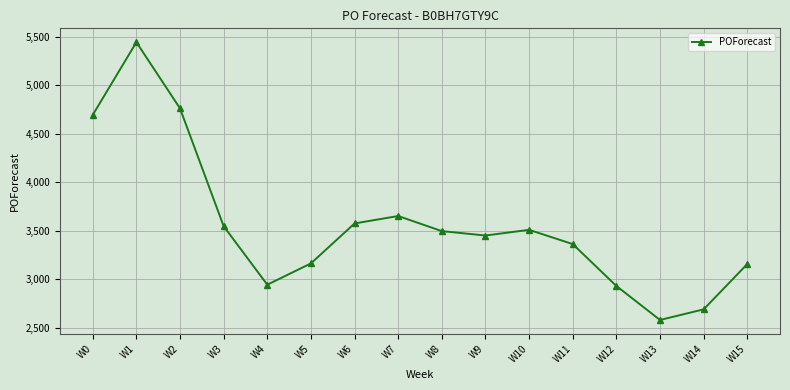

The chart shows a value of 3651.9 at W7. True or false?

True